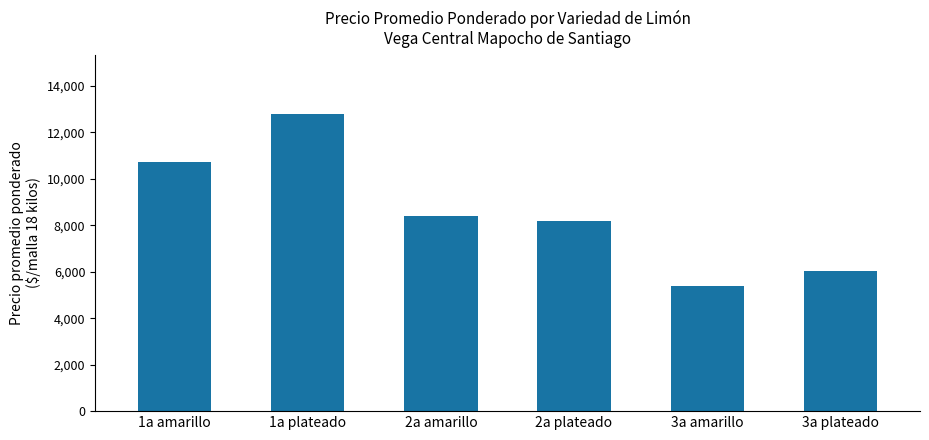

Reading left to right, transcribe all the data shown in this chart.

10734	12776	8396	8176	5404	6037